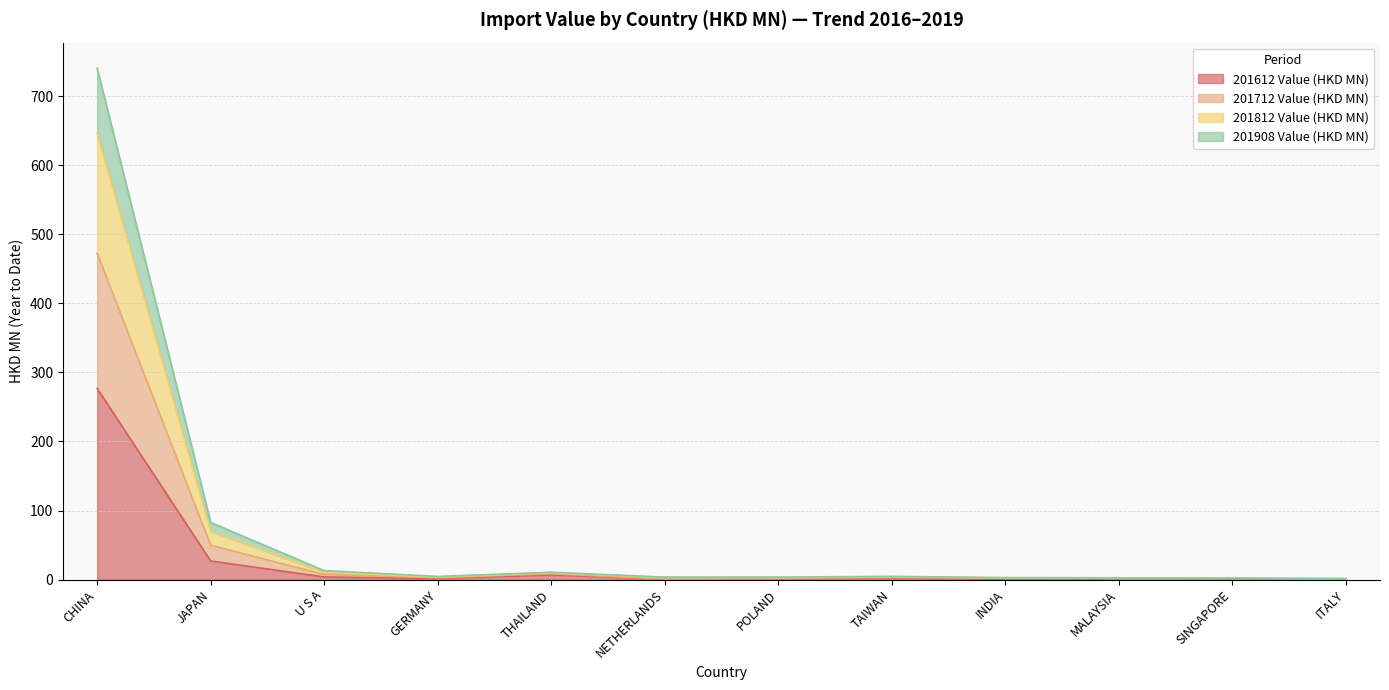

At which category is the sum across all series the highest?

CHINA